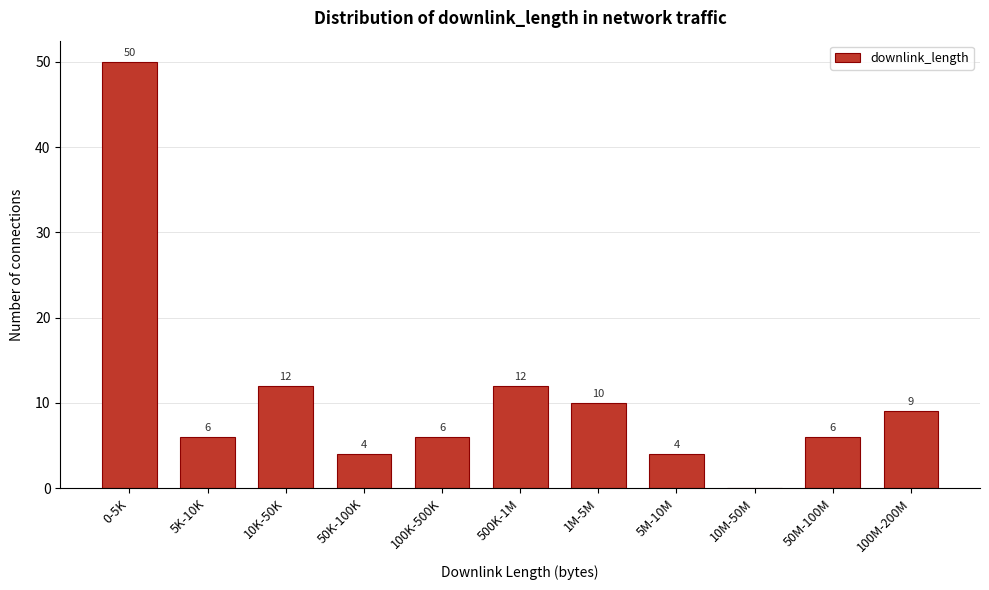

Reading left to right, transcribe all the data shown in this chart.

0-5K=50	5K-10K=6	10K-50K=12	50K-100K=4	100K-500K=6	500K-1M=12	1M-5M=10	5M-10M=4	10M-50M=0	50M-100M=6	100M-200M=9